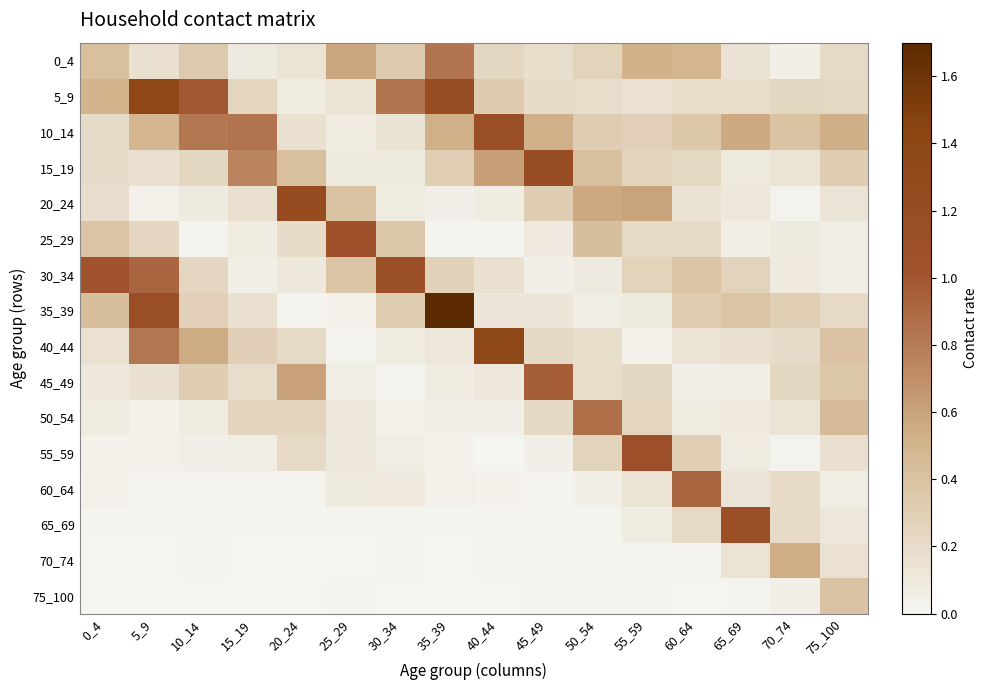

Which series changed the most between 70_74 and 75_100?

70_74